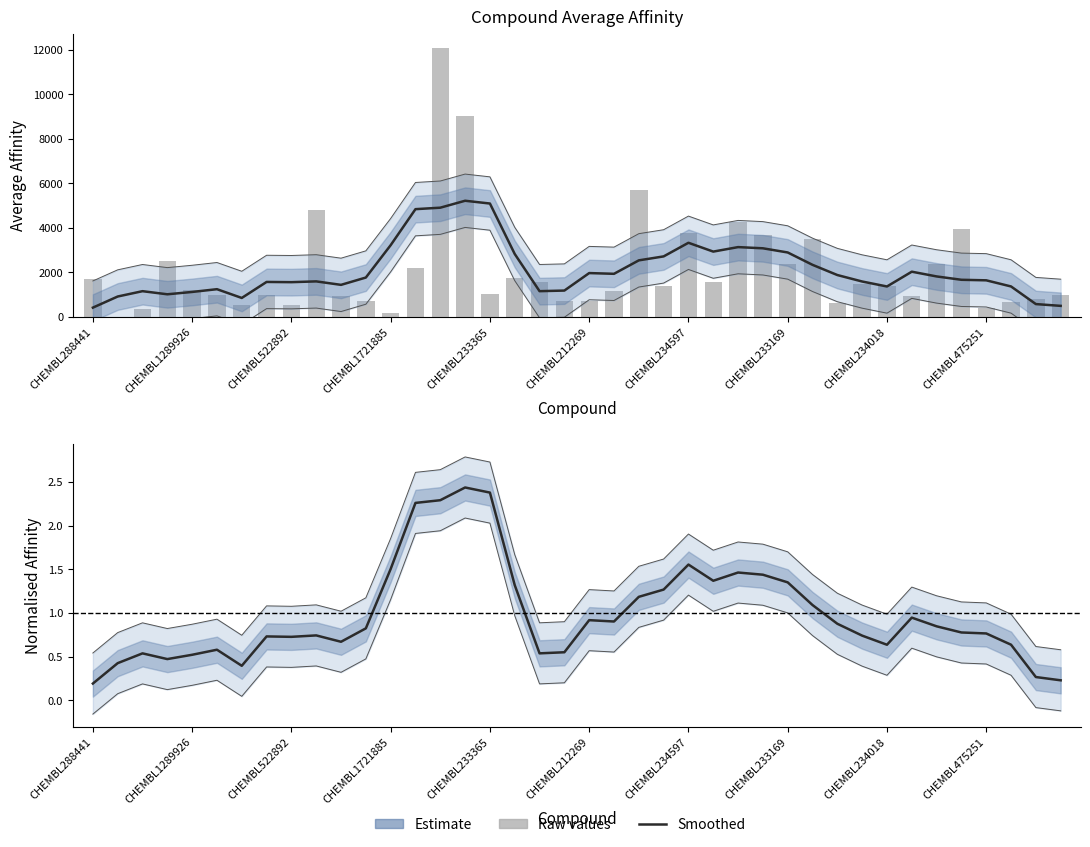

Is it true that Raw affinity equals 1111.7 at 37?

False